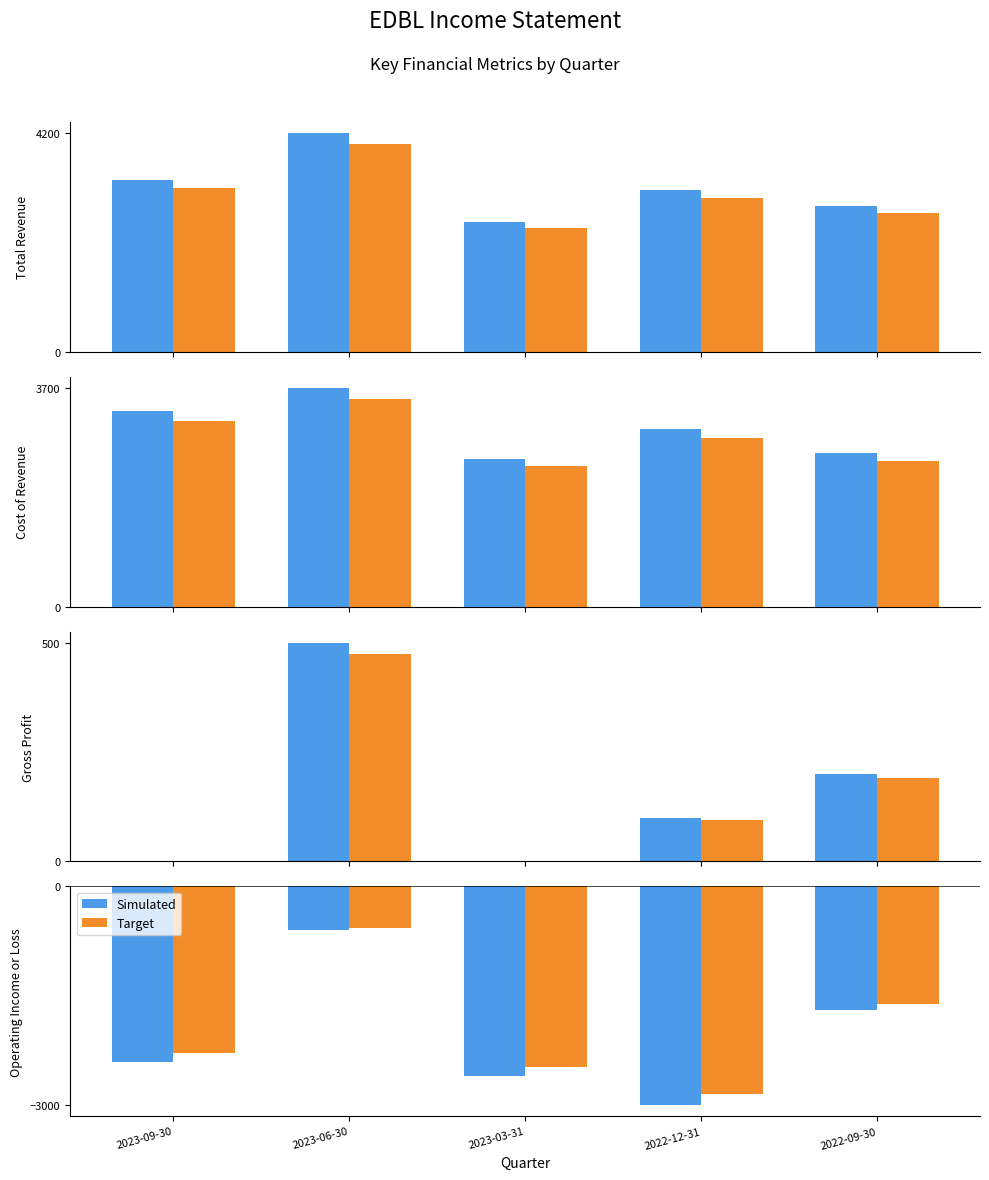

What is the label of the 3rd bar from the right?

2023-03-31